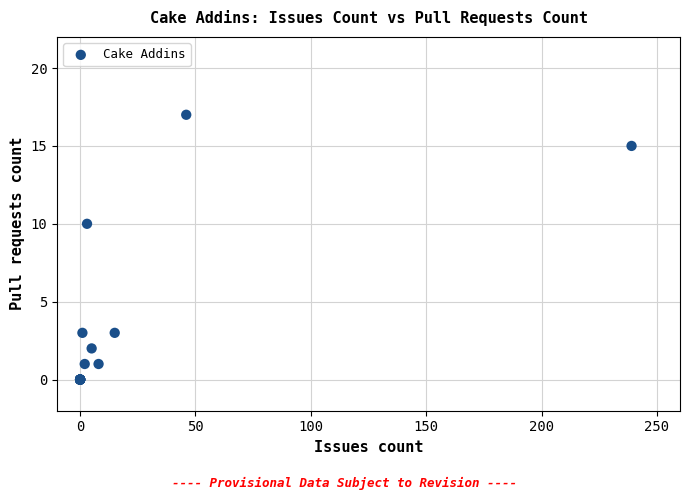

What Y value in the scatter plot is closest to 8?

10